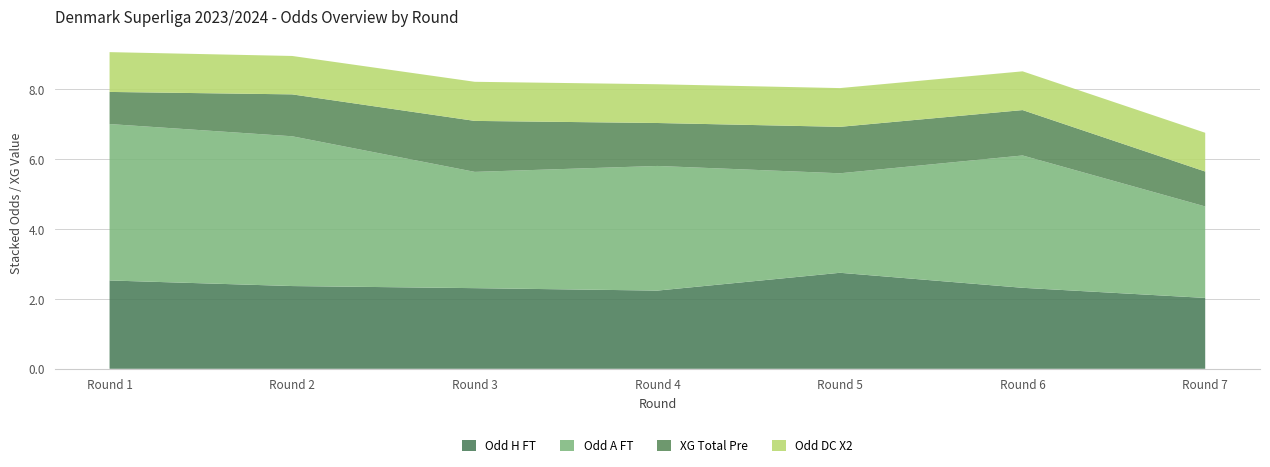

What is the lowest value of the Odd H FT series?

2.0